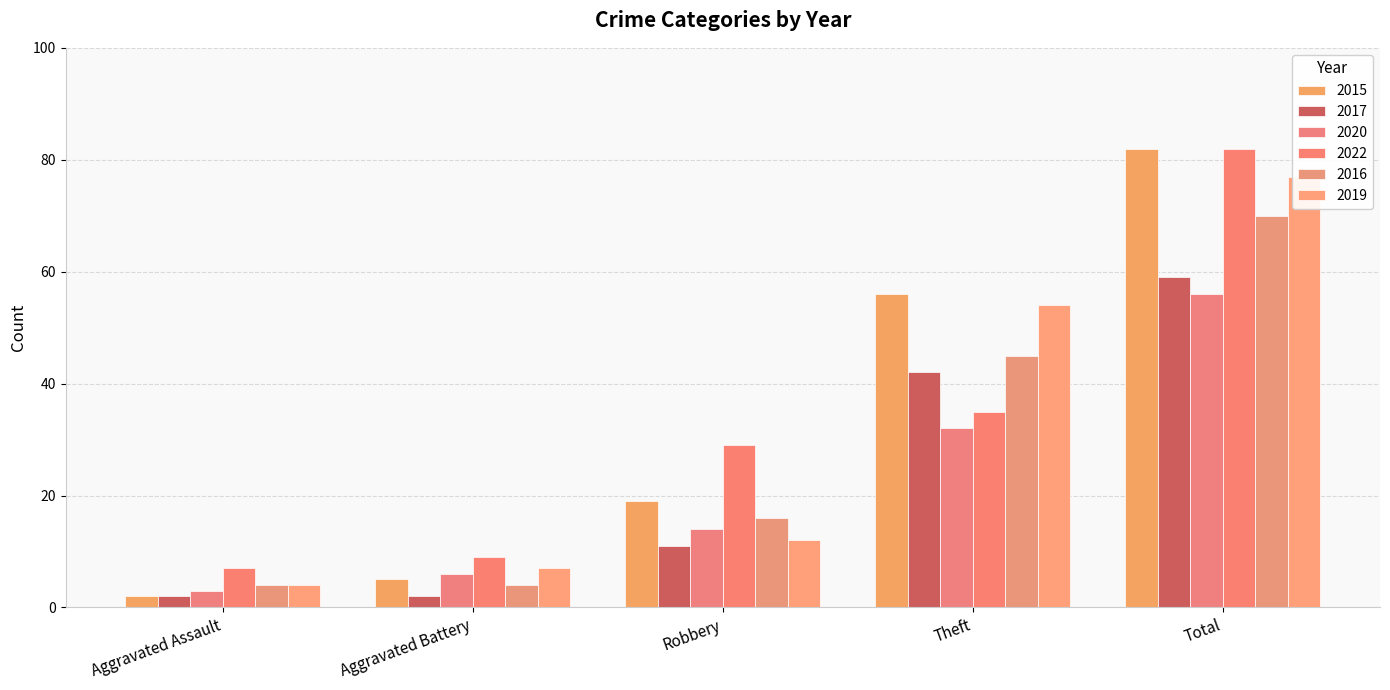

What is the total value across all series at Theft?

264